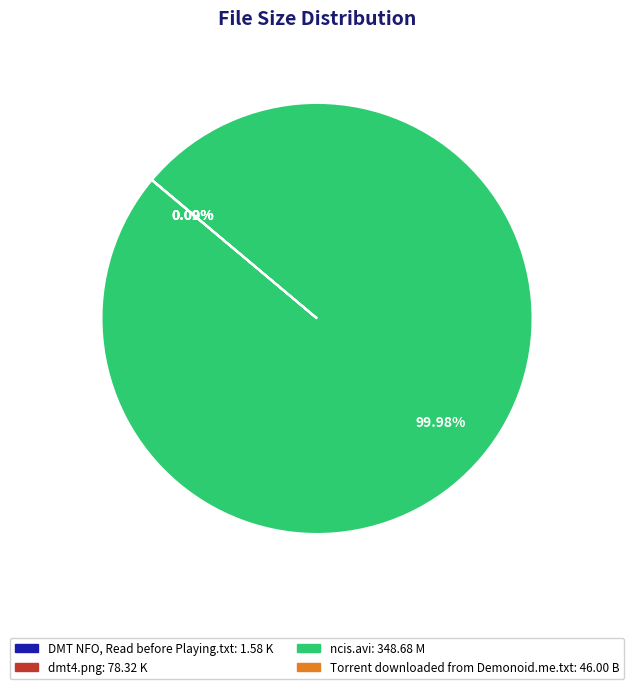

Which slice is the largest?

ncis.avi